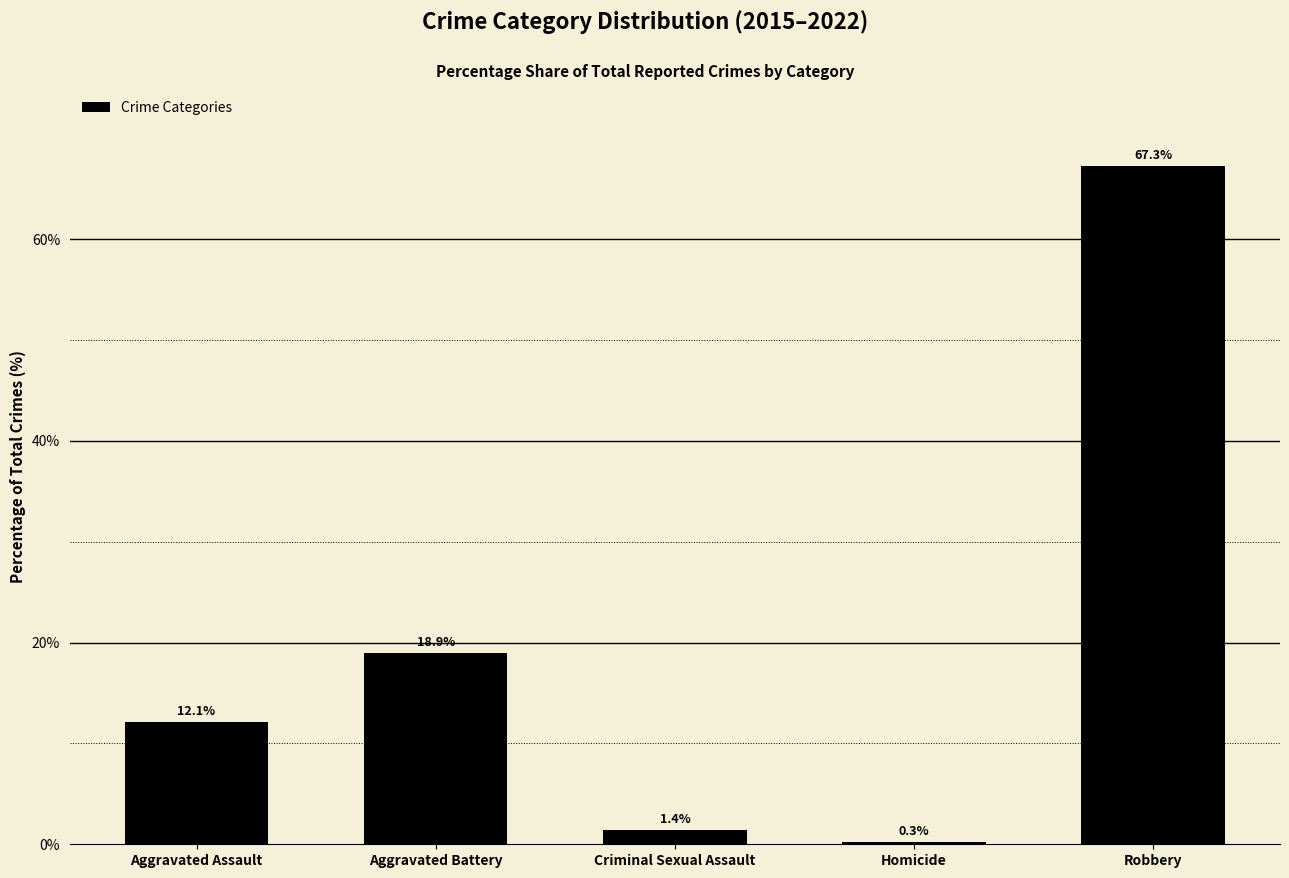

Reading left to right, extract all data points from this chart.

12.1	18.9	1.4	0.3	67.3